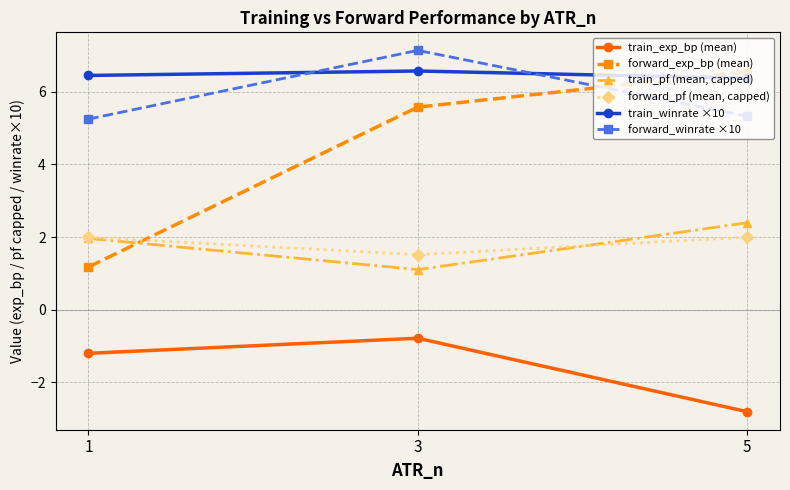

Does the chart display data point markers on the line(s)?

Yes